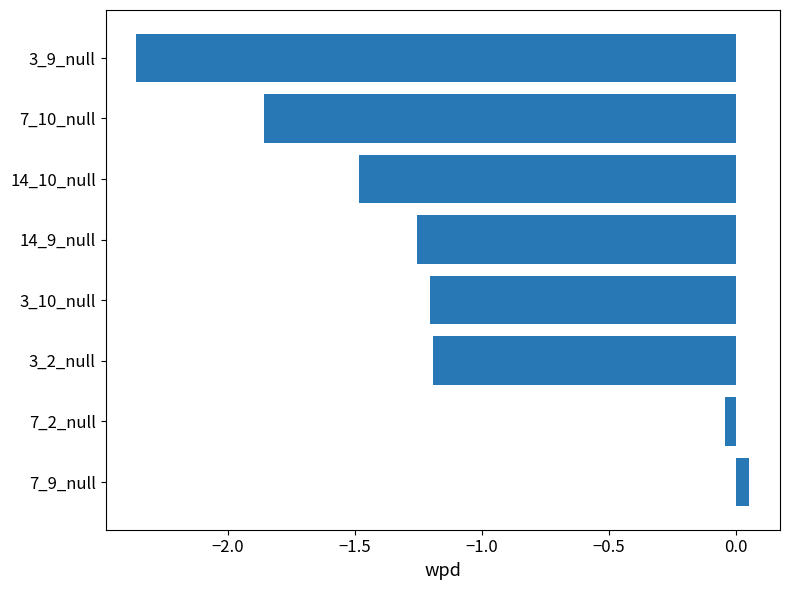

What is the difference between the maximum and minimum values?

2.4